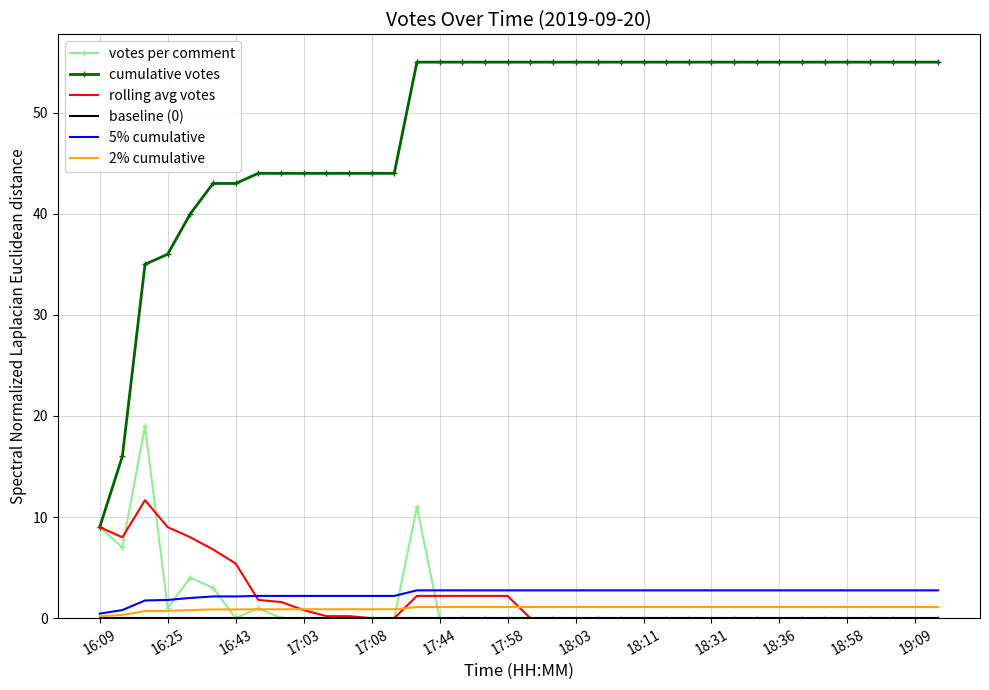

Which series has the largest total across all categories?

cumulative votes